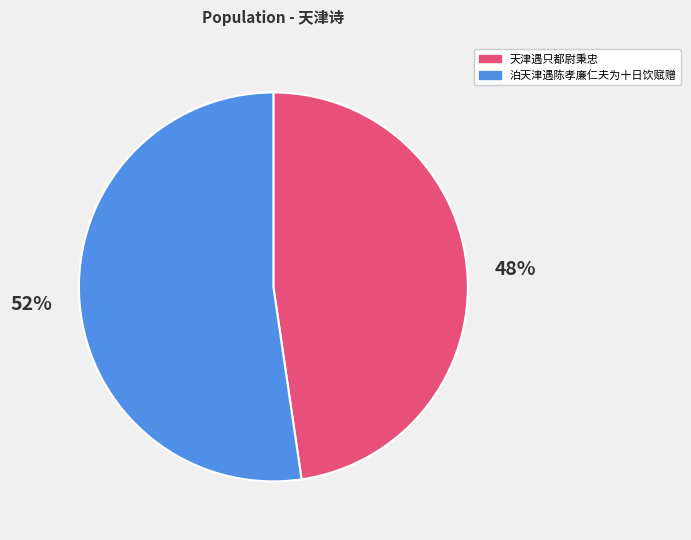

Does 泊天津遇陈孝廉仁夫为十日饮赋赠 represent more than half of the total?

Yes